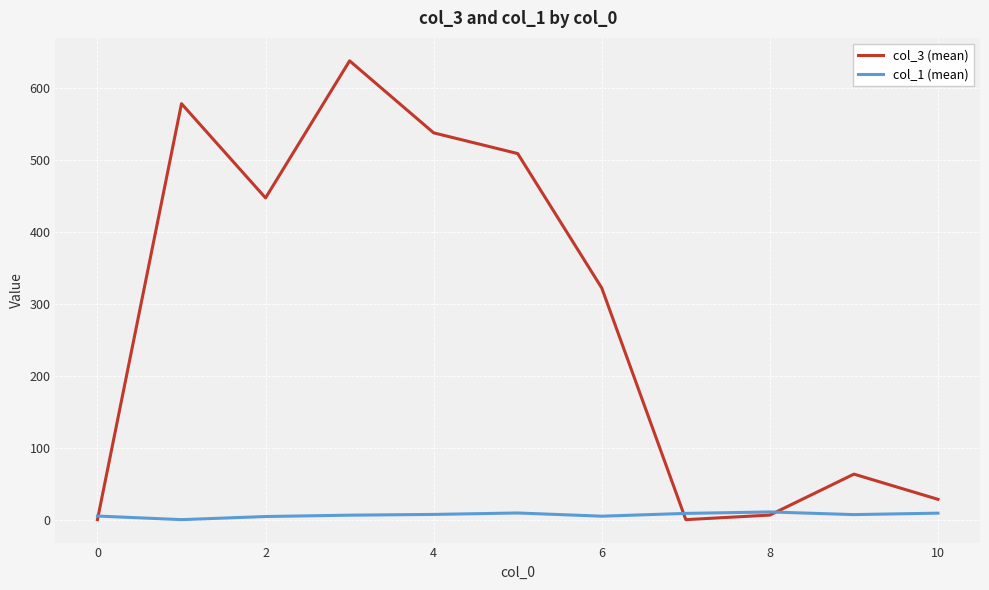

What is the greatest value displayed?

638.0